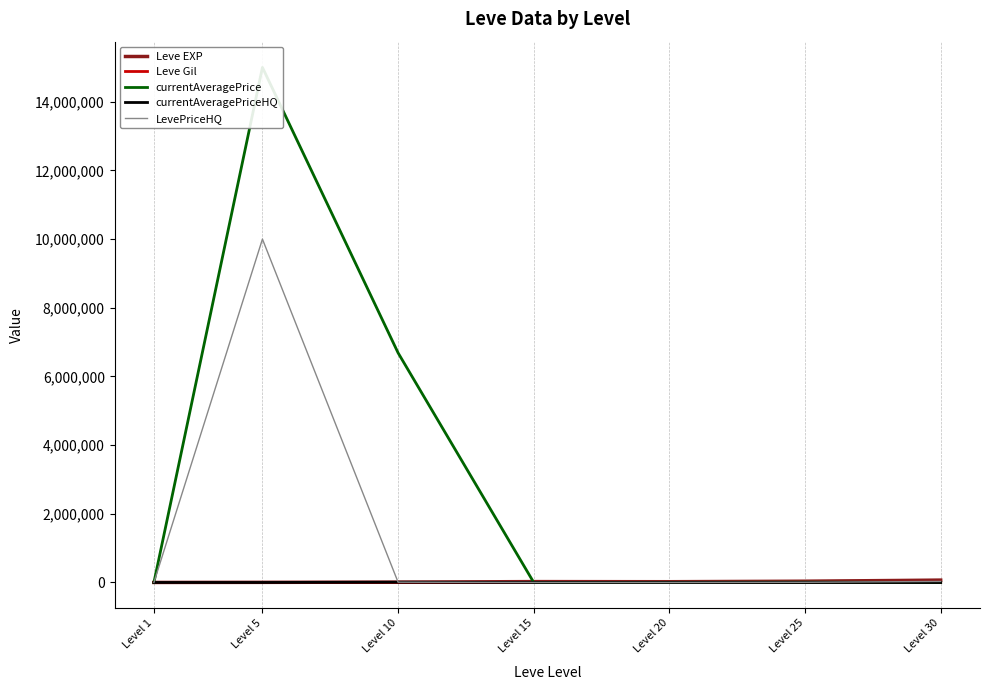

How many values in the currentAveragePrice series exceed 4000?

3